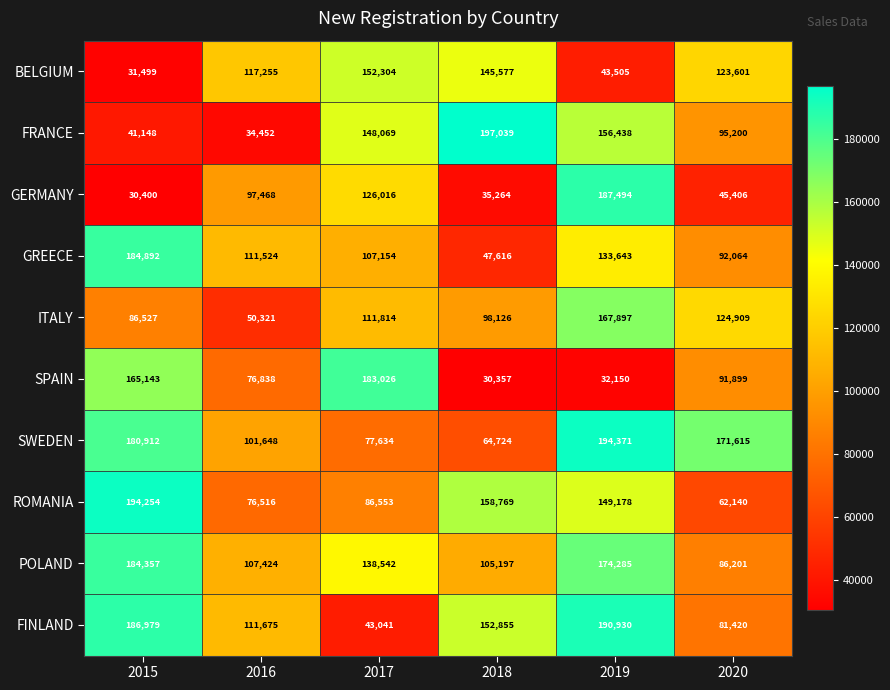

Which series has the largest range (max minus min)?

FRANCE